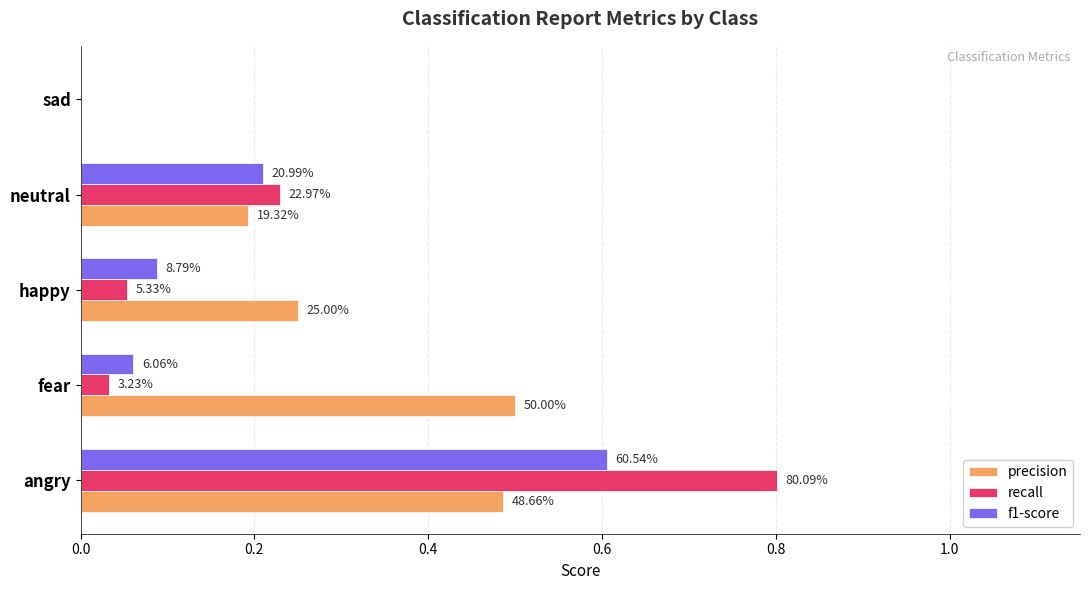

Count the f1-score values in the range 0 to 1.

5